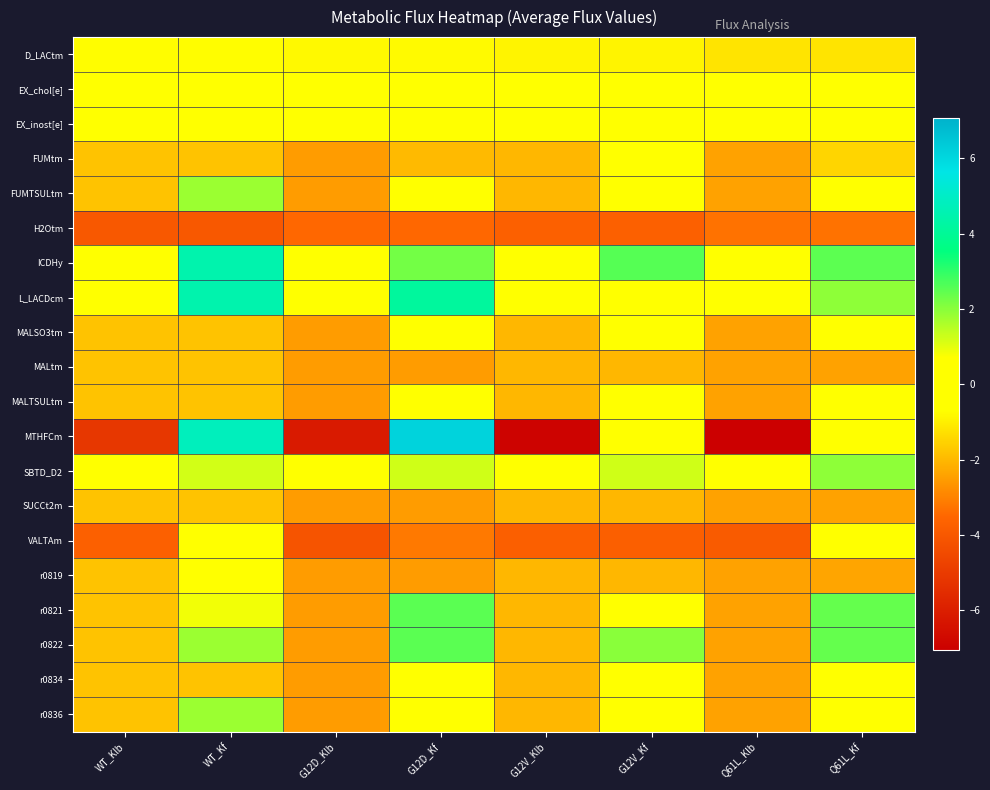

Reading left to right, what are all the values shown in this chart?

D_LACtm: WT_Klb=-0.7	WT_Kf=-0.7	G12D_Klb=-0.8	G12D_Kf=-0.8	G12V_Klb=-0.9	G12V_Kf=-0.9	Q61L_Klb=-1.2	Q61L_Kf=-1.2
EX_chol[e]: WT_Klb=-0.0	WT_Kf=-0.0	G12D_Klb=-0.0	G12D_Kf=-0.0	G12V_Klb=-0.0	G12V_Kf=-0.0	Q61L_Klb=-0.0	Q61L_Kf=-0.0
EX_inost[e]: WT_Klb=-0.0	WT_Kf=-0.0	G12D_Klb=-0.0	G12D_Kf=-0.0	G12V_Klb=-0.0	G12V_Kf=-0.0	Q61L_Klb=-0.0	Q61L_Kf=-0.0
FUMtm: WT_Klb=-1.8	WT_Kf=-1.8	G12D_Klb=-2.5	G12D_Kf=-2.0	G12V_Klb=-2.0	G12V_Kf=0.2	Q61L_Klb=-2.4	Q61L_Kf=-1.5
FUMTSULtm: WT_Klb=-1.8	WT_Kf=1.8	G12D_Klb=-2.5	G12D_Kf=0.0	G12V_Klb=-2.0	G12V_Kf=0.0	Q61L_Klb=-2.4	Q61L_Kf=0.0
H2Otm: WT_Klb=-4.0	WT_Kf=-4.0	G12D_Klb=-3.5	G12D_Kf=-3.5	G12V_Klb=-3.7	G12V_Kf=-3.7	Q61L_Klb=-3.3	Q61L_Kf=-3.3
ICDHy: WT_Klb=0.0	WT_Kf=4.5	G12D_Klb=0.0	G12D_Kf=2.2	G12V_Klb=0.0	G12V_Kf=2.6	Q61L_Klb=0.0	Q61L_Kf=2.5
L_LACDcm: WT_Klb=0.0	WT_Kf=4.5	G12D_Klb=0.0	G12D_Kf=4.1	G12V_Klb=0.0	G12V_Kf=0.0	Q61L_Klb=0.0	Q61L_Kf=1.9
MALSO3tm: WT_Klb=-1.8	WT_Kf=-1.8	G12D_Klb=-2.5	G12D_Kf=0.0	G12V_Klb=-2.0	G12V_Kf=0.0	Q61L_Klb=-2.4	Q61L_Kf=0.0
MALtm: WT_Klb=-1.8	WT_Kf=-1.8	G12D_Klb=-2.5	G12D_Kf=-2.5	G12V_Klb=-2.0	G12V_Kf=-2.0	Q61L_Klb=-2.4	Q61L_Kf=-2.4
MALTSULtm: WT_Klb=-1.8	WT_Kf=-1.8	G12D_Klb=-2.5	G12D_Kf=0.0	G12V_Klb=-2.0	G12V_Kf=0.0	Q61L_Klb=-2.4	Q61L_Kf=0.0
MTHFCm: WT_Klb=-5.1	WT_Kf=4.8	G12D_Klb=-6.1	G12D_Kf=6.1	G12V_Klb=-6.9	G12V_Kf=0.0	Q61L_Klb=-7.1	Q61L_Kf=0.0
SBTD_D2: WT_Klb=0.0	WT_Kf=1.2	G12D_Klb=0.0	G12D_Kf=1.2	G12V_Klb=0.0	G12V_Kf=1.2	Q61L_Klb=0.0	Q61L_Kf=1.9
SUCCt2m: WT_Klb=-1.8	WT_Kf=-1.8	G12D_Klb=-2.5	G12D_Kf=-2.5	G12V_Klb=-2.0	G12V_Kf=-2.0	Q61L_Klb=-2.4	Q61L_Kf=-2.4
VALTAm: WT_Klb=-3.7	WT_Kf=-0.4	G12D_Klb=-4.1	G12D_Kf=-3.2	G12V_Klb=-3.7	G12V_Kf=-3.7	Q61L_Klb=-3.9	Q61L_Kf=0.0
r0819: WT_Klb=-1.8	WT_Kf=0.0	G12D_Klb=-2.5	G12D_Kf=-2.5	G12V_Klb=-2.0	G12V_Kf=-2.0	Q61L_Klb=-2.4	Q61L_Kf=-2.4
r0821: WT_Klb=-1.8	WT_Kf=0.8	G12D_Klb=-2.5	G12D_Kf=2.5	G12V_Klb=-2.0	G12V_Kf=0.0	Q61L_Klb=-2.4	Q61L_Kf=2.4
r0822: WT_Klb=-1.8	WT_Kf=1.8	G12D_Klb=-2.5	G12D_Kf=2.5	G12V_Klb=-2.0	G12V_Kf=2.0	Q61L_Klb=-2.4	Q61L_Kf=2.4
r0834: WT_Klb=-1.8	WT_Kf=-1.8	G12D_Klb=-2.5	G12D_Kf=0.0	G12V_Klb=-2.0	G12V_Kf=0.0	Q61L_Klb=-2.4	Q61L_Kf=0.0
r0836: WT_Klb=-1.8	WT_Kf=1.8	G12D_Klb=-2.5	G12D_Kf=0.0	G12V_Klb=-2.0	G12V_Kf=0.0	Q61L_Klb=-2.4	Q61L_Kf=0.0